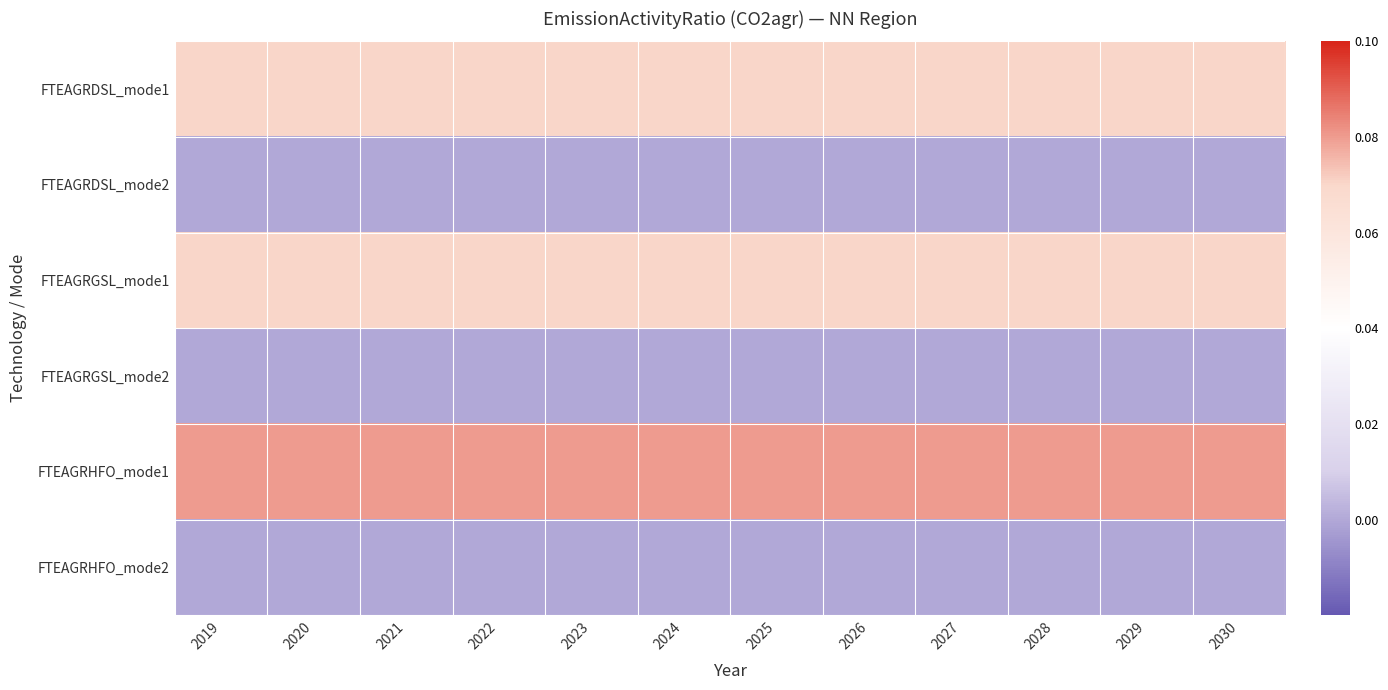

Reading left to right, transcribe all the data shown in this chart.

FTEAGRDSL_mode1: 2019=0.1	2020=0.1	2021=0.1	2022=0.1	2023=0.1	2024=0.1	2025=0.1	2026=0.1	2027=0.1	2028=0.1	2029=0.1	2030=0.1
FTEAGRDSL_mode2: 2019=0.0	2020=0.0	2021=0.0	2022=0.0	2023=0.0	2024=0.0	2025=0.0	2026=0.0	2027=0.0	2028=0.0	2029=0.0	2030=0.0
FTEAGRGSL_mode1: 2019=0.1	2020=0.1	2021=0.1	2022=0.1	2023=0.1	2024=0.1	2025=0.1	2026=0.1	2027=0.1	2028=0.1	2029=0.1	2030=0.1
FTEAGRGSL_mode2: 2019=0.0	2020=0.0	2021=0.0	2022=0.0	2023=0.0	2024=0.0	2025=0.0	2026=0.0	2027=0.0	2028=0.0	2029=0.0	2030=0.0
FTEAGRHFO_mode1: 2019=0.1	2020=0.1	2021=0.1	2022=0.1	2023=0.1	2024=0.1	2025=0.1	2026=0.1	2027=0.1	2028=0.1	2029=0.1	2030=0.1
FTEAGRHFO_mode2: 2019=0.0	2020=0.0	2021=0.0	2022=0.0	2023=0.0	2024=0.0	2025=0.0	2026=0.0	2027=0.0	2028=0.0	2029=0.0	2030=0.0